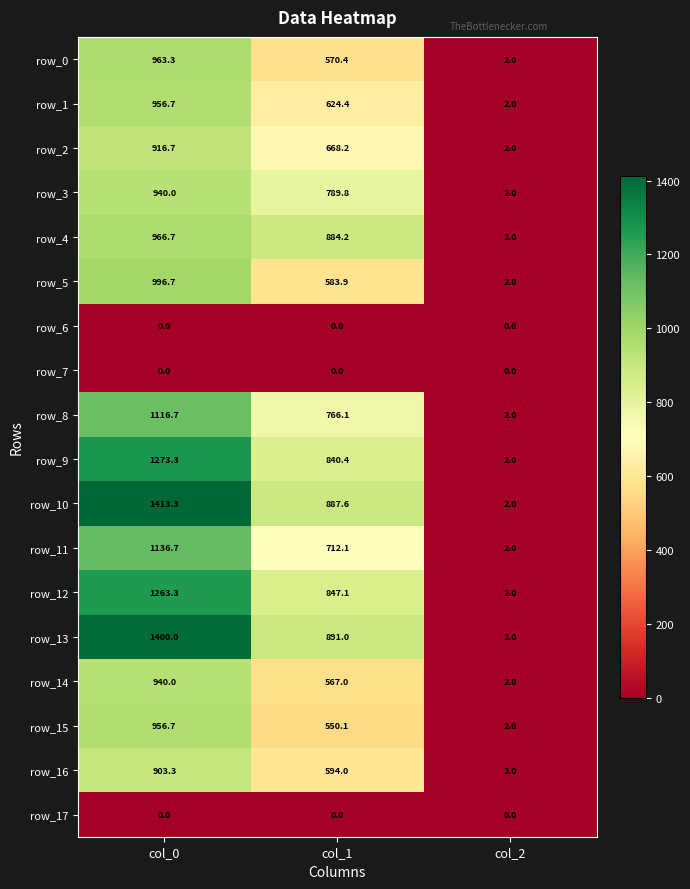

Where is row_9 nearest to the value 637?

col_1